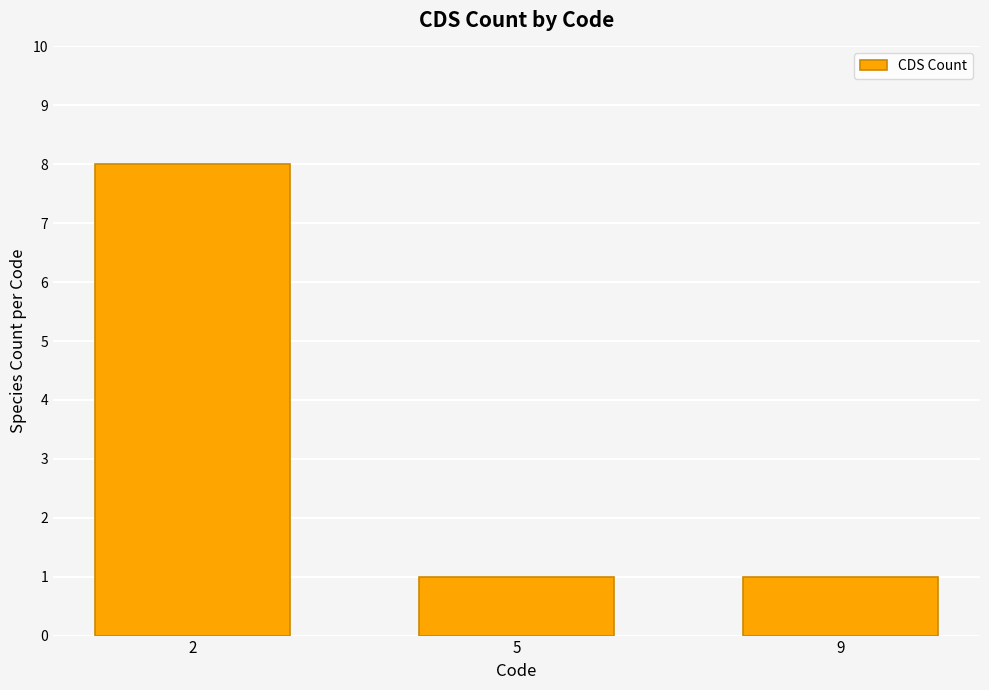

What is the ratio of the value at 9 to the value at 5?

1.0